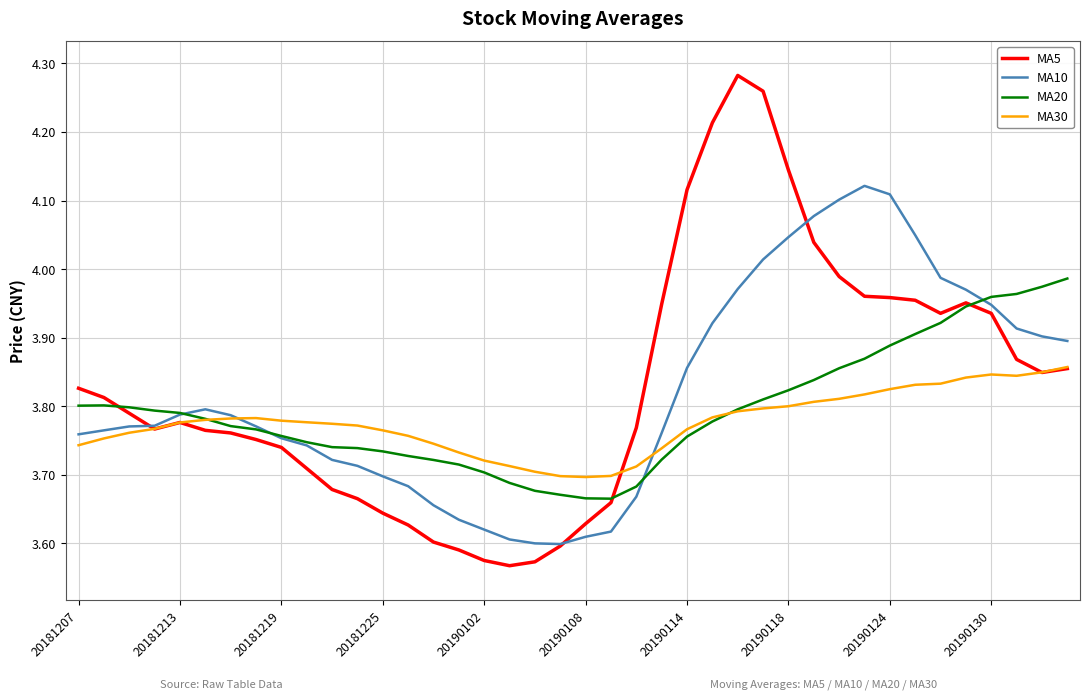

Rank the series by their maximum value, from lowest to highest.

MA30, MA20, MA10, MA5